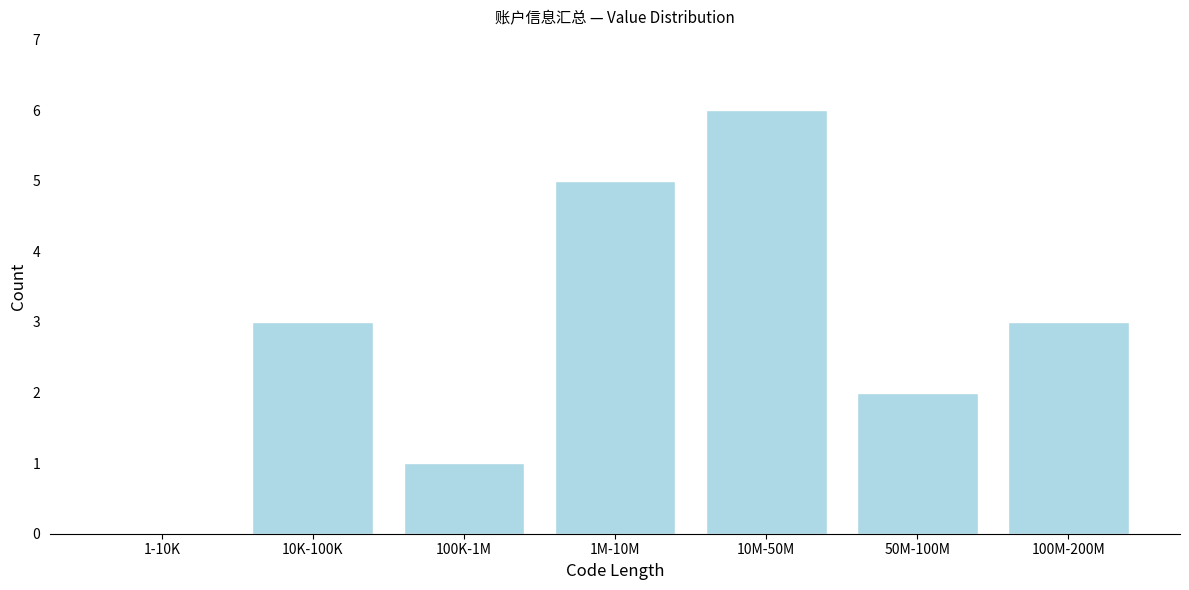

Reading left to right, extract all data points from this chart.

1-10K=0	10K-100K=3	100K-1M=1	1M-10M=5	10M-50M=6	50M-100M=2	100M-200M=3